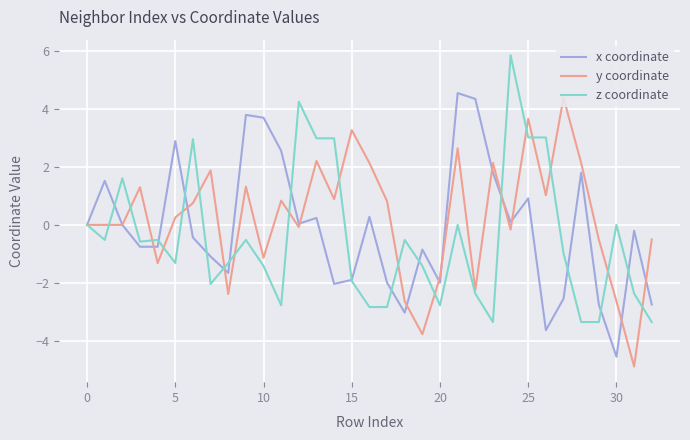

What is the minimum value shown in the chart?

-4.9